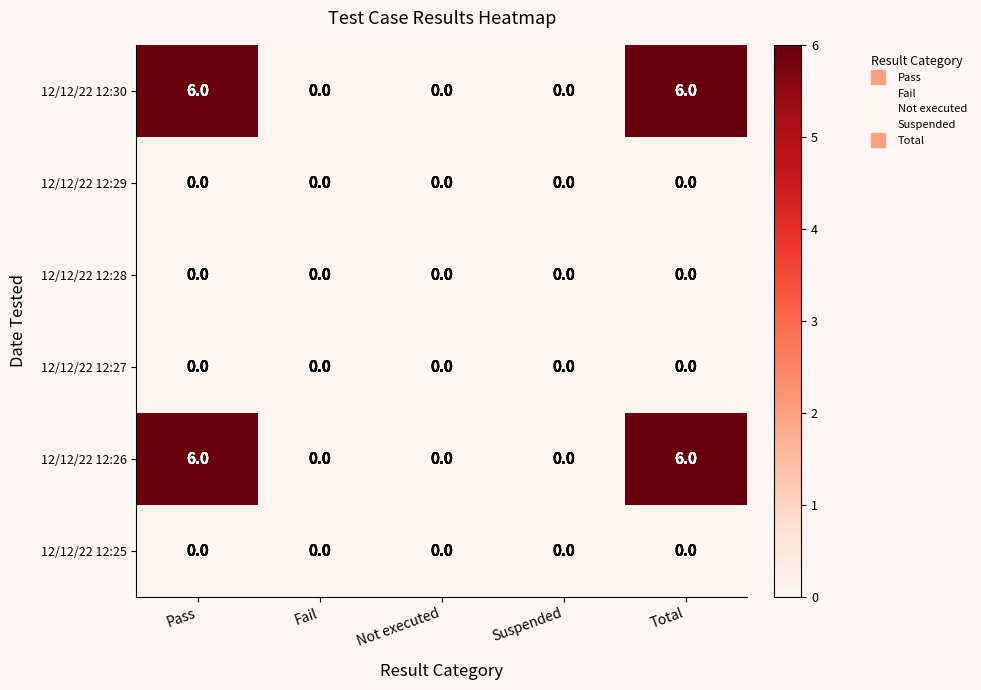

The value of 12/12/22 12:30 at Suspended is 0. True or false?

True